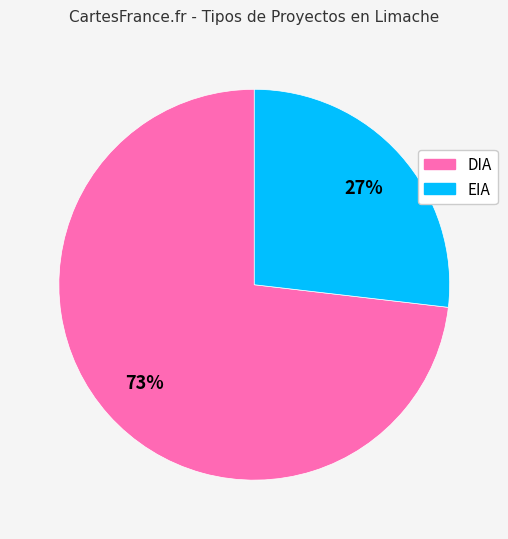

What is the ratio of the value at DIA to the value at EIA?

2.7